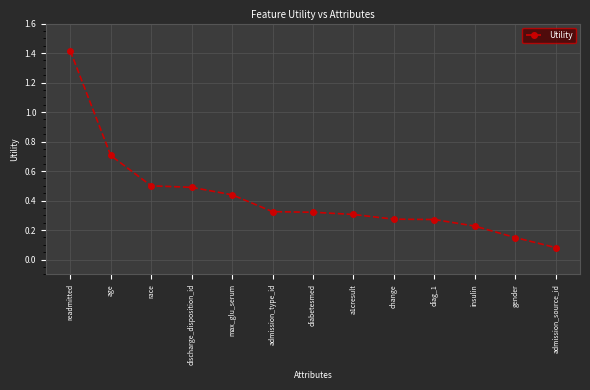

Which label corresponds to the largest value in the chart?

readmitted